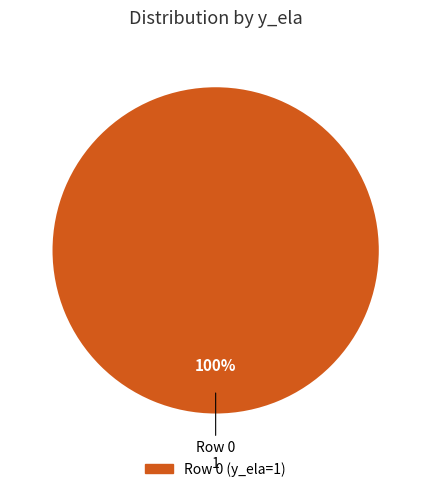

Count the number of slices in the pie.

1